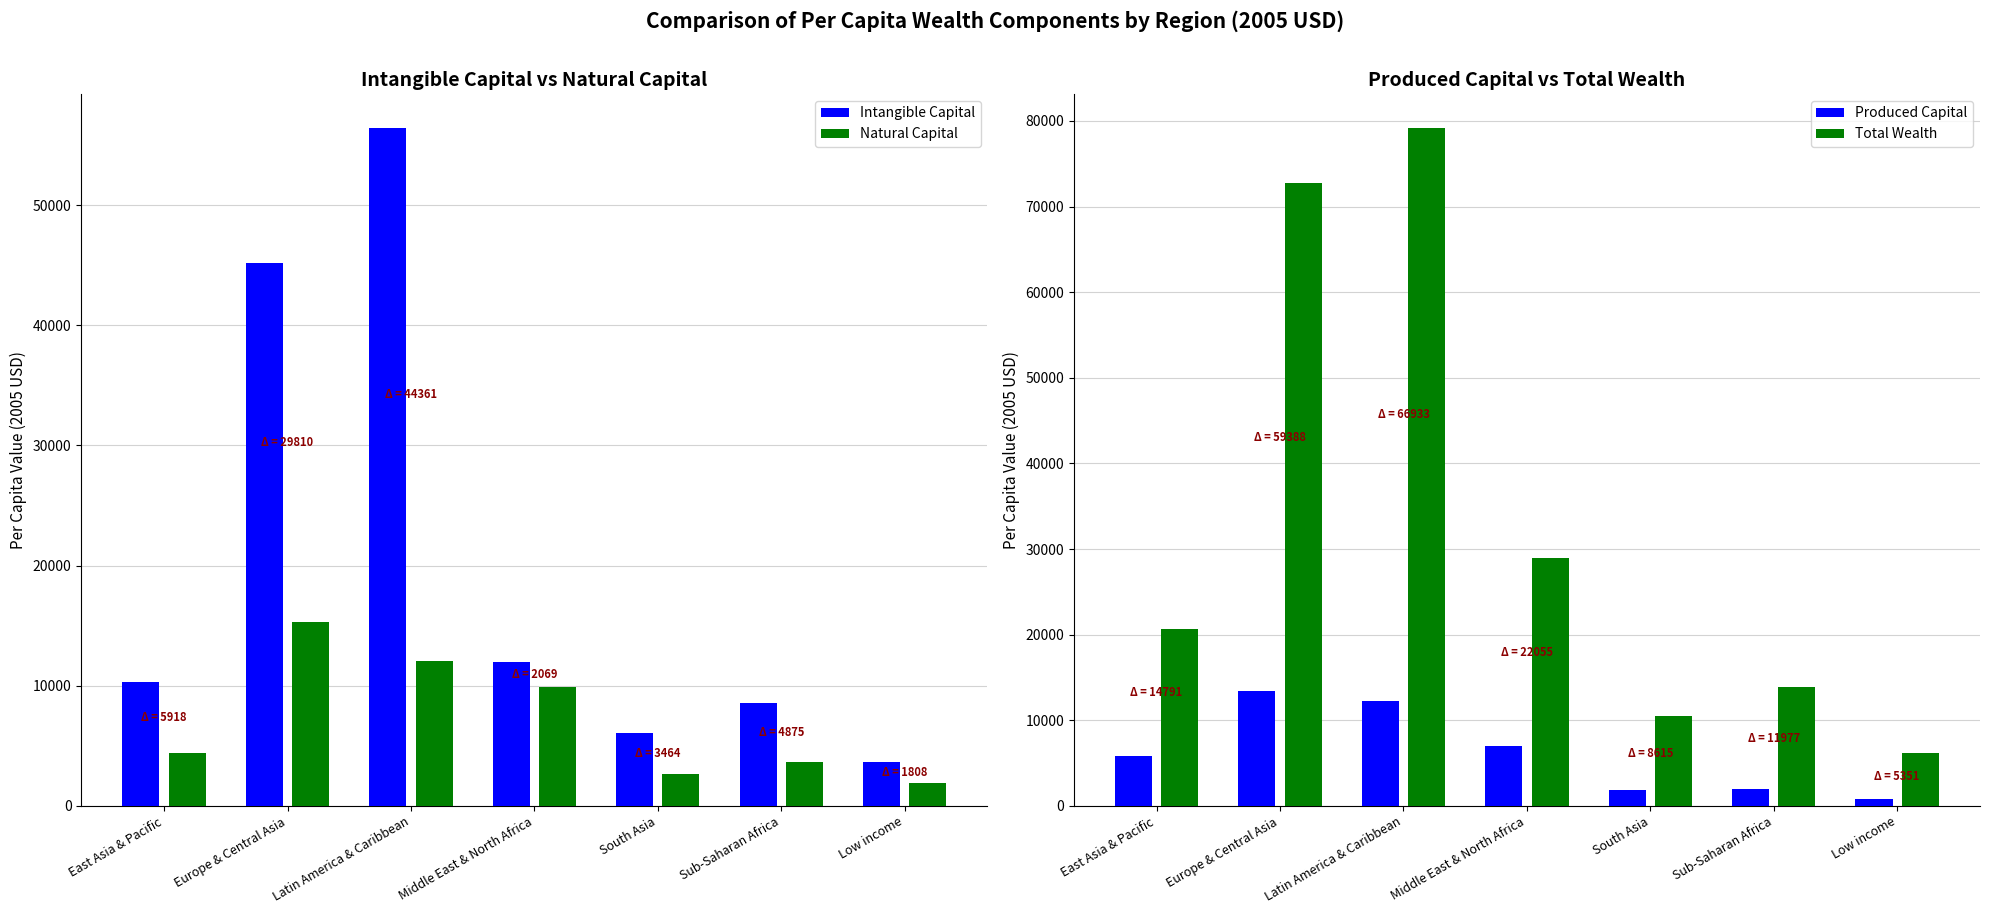

What is the maximum value for Natural Capital?

15330.4